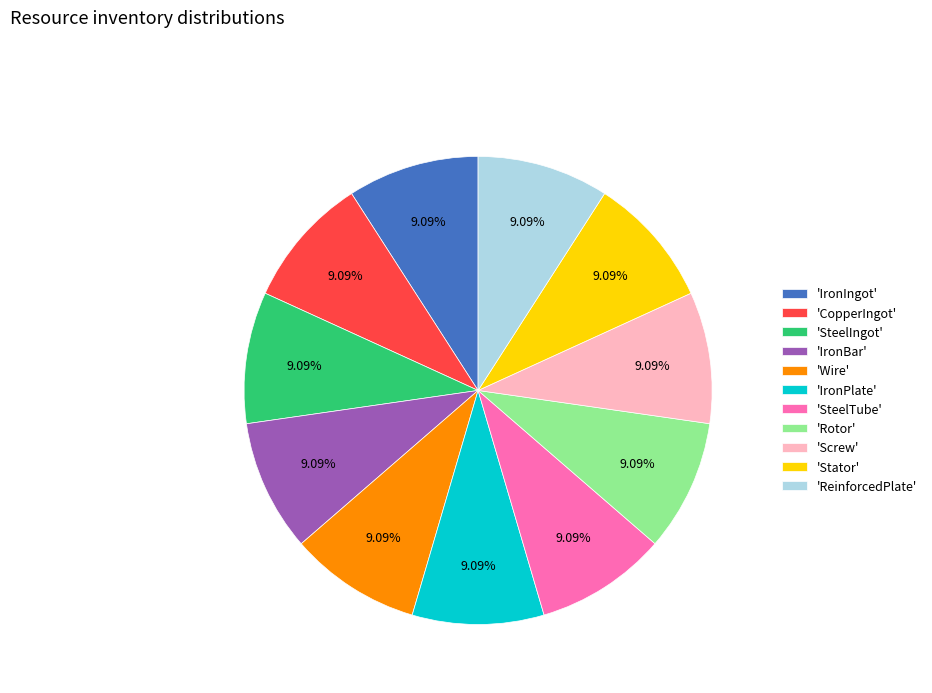

Do 'Rotor' and 'CopperIngot' together represent more than half of the pie?

No